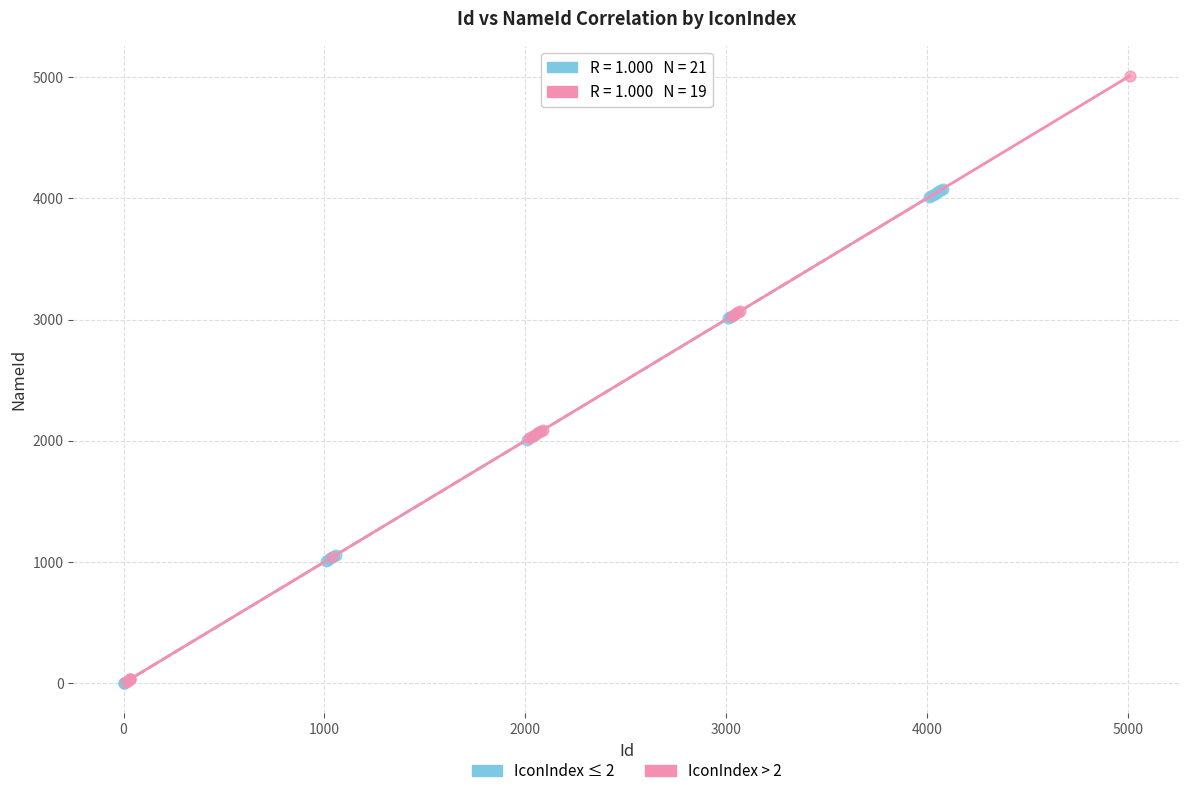

Which series reaches the maximum Y coordinate?

IconIndex > 2